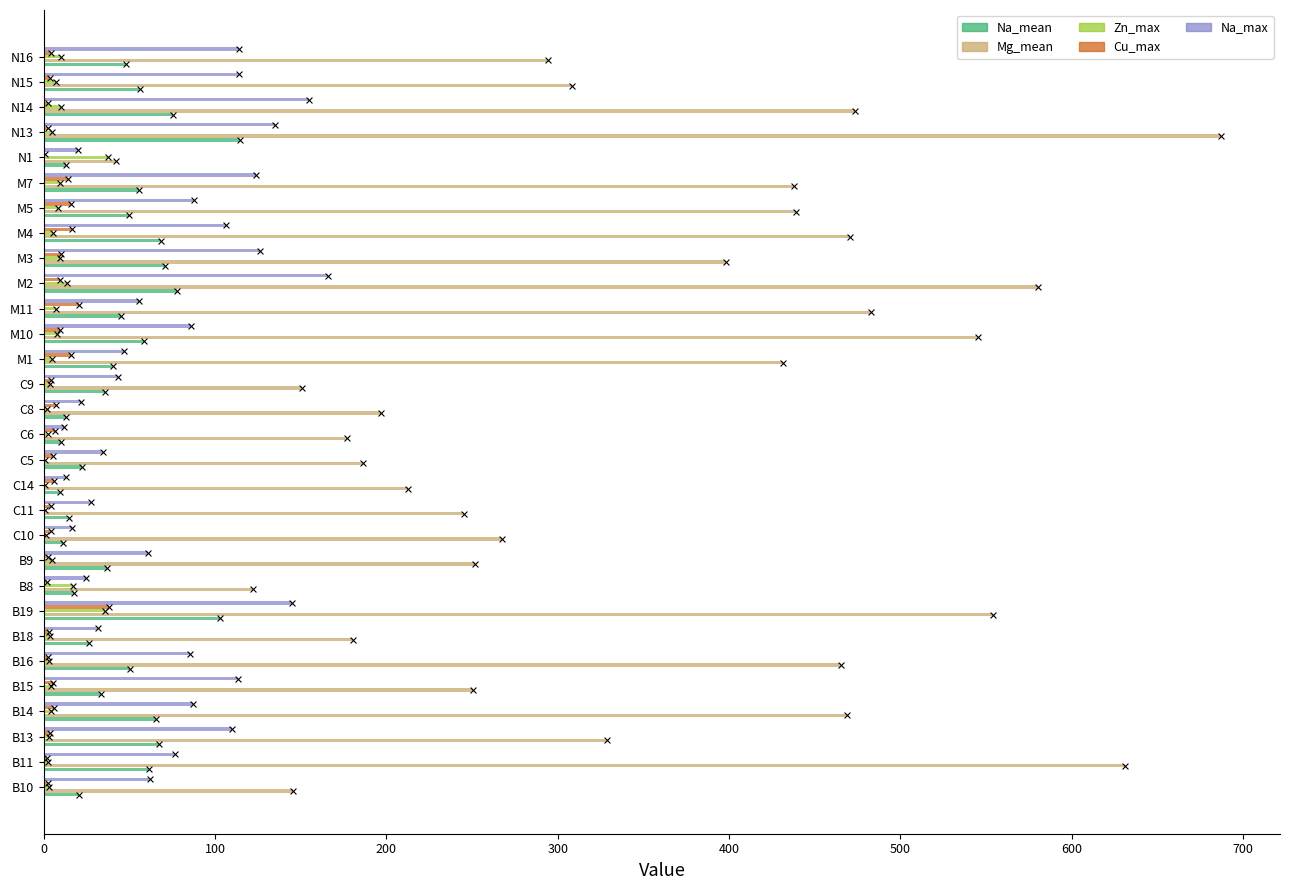

At which category is the sum across all series the highest?

N13